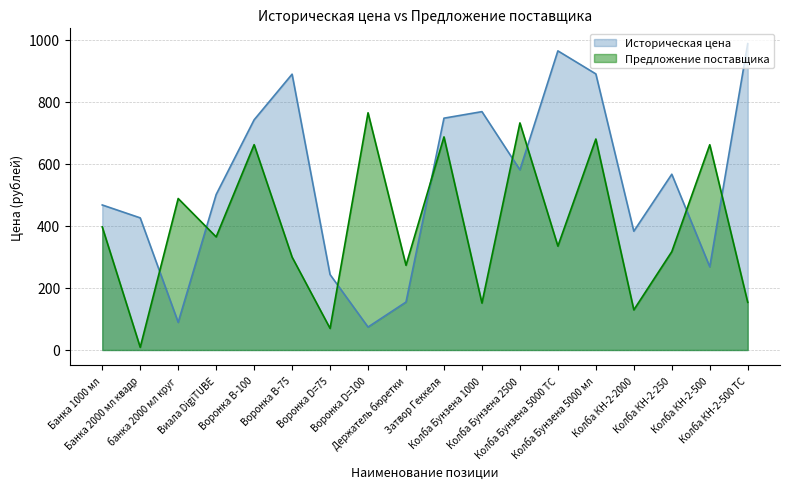

Where is the first local maximum for Предложение поставщика?

банка 2000 мл круг